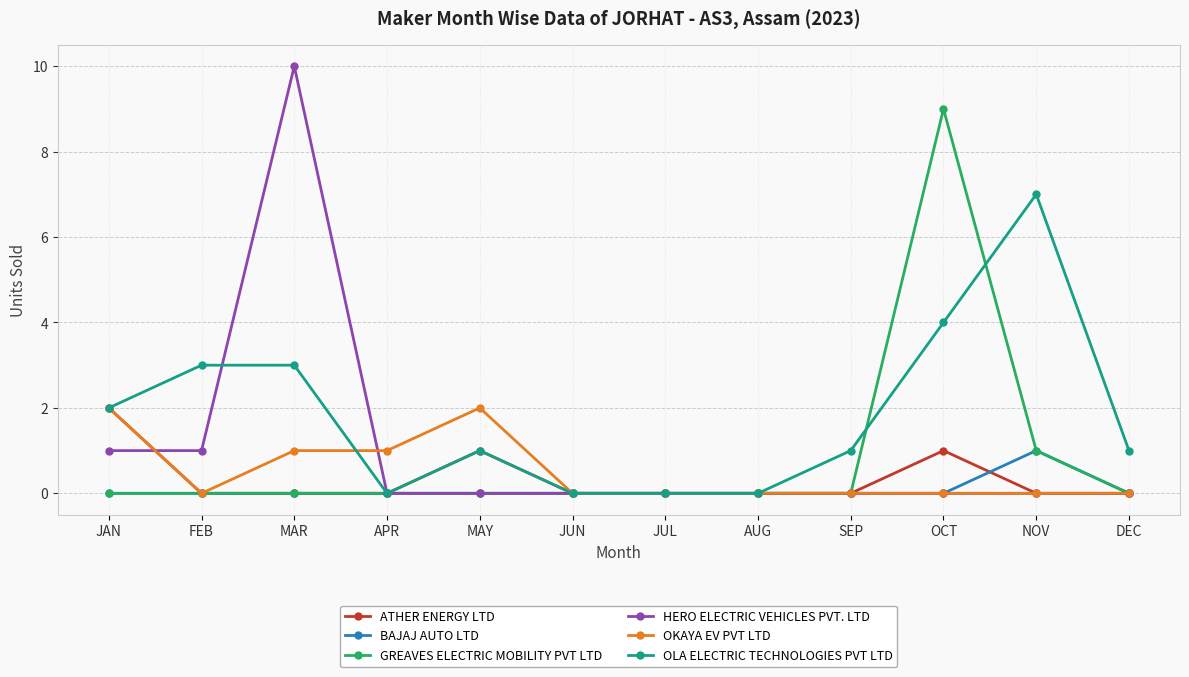

Is the value of ATHER ENERGY LTD at OCT greater than the value of GREAVES ELECTRIC MOBILITY PVT LTD at JUN?

Yes